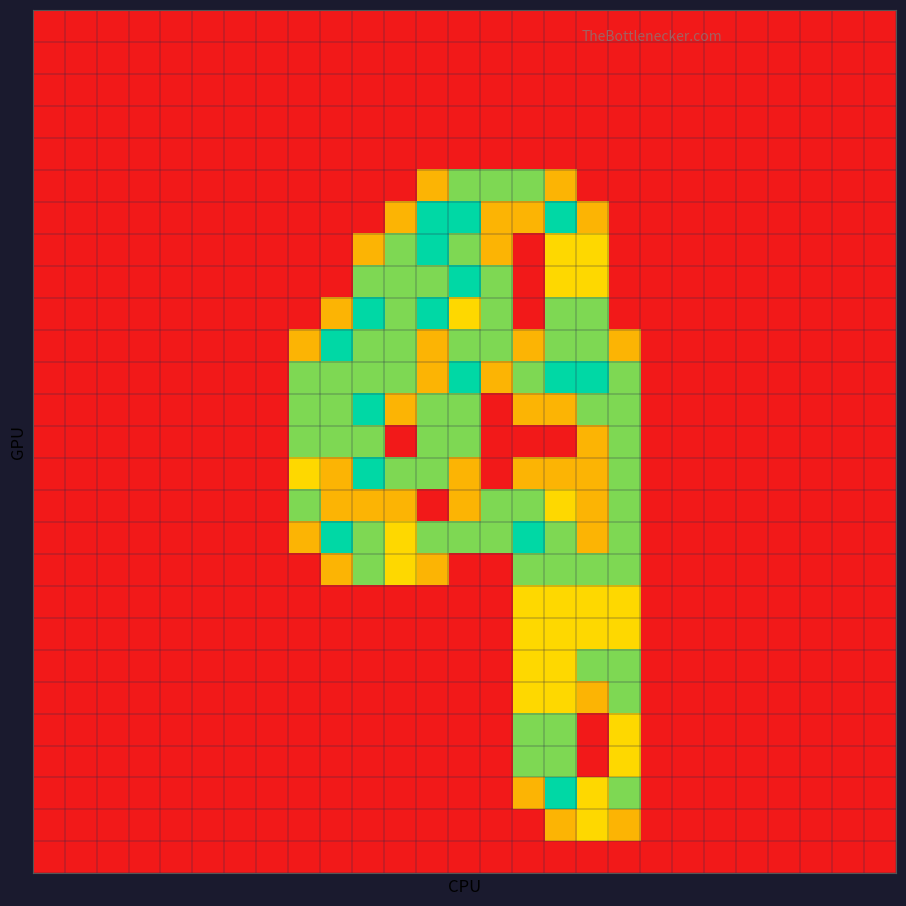

At which category does the chart reach its peak across all series?

12